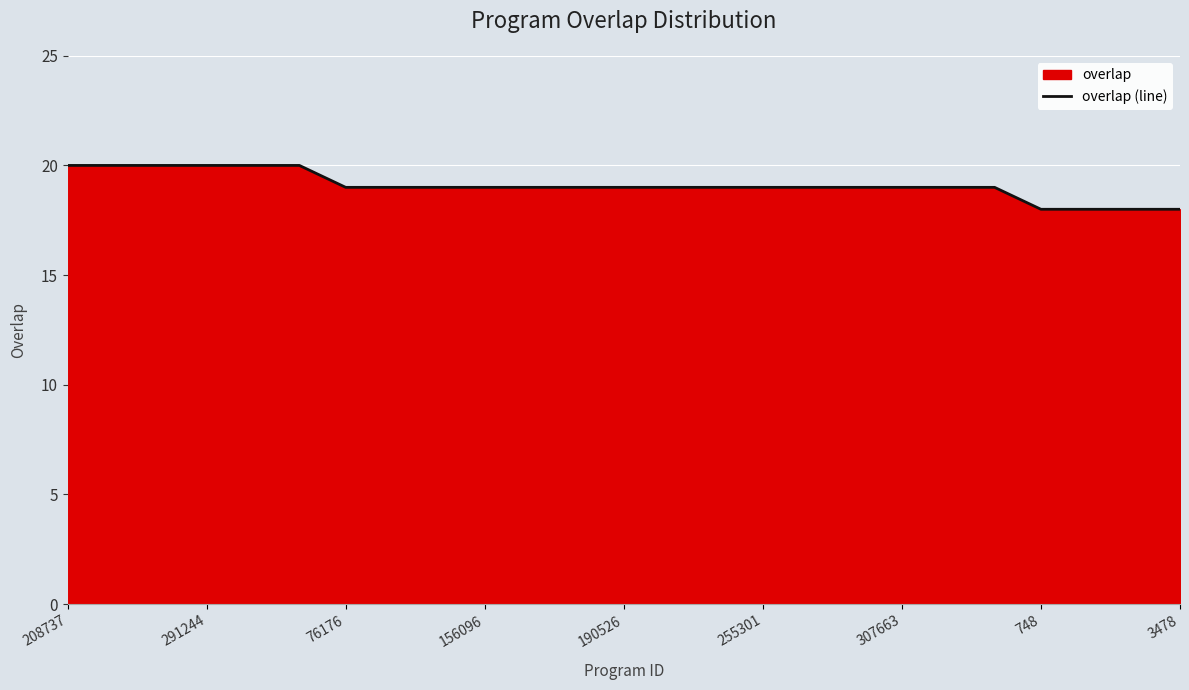

True or false: the data shows 32 at 3478.

False